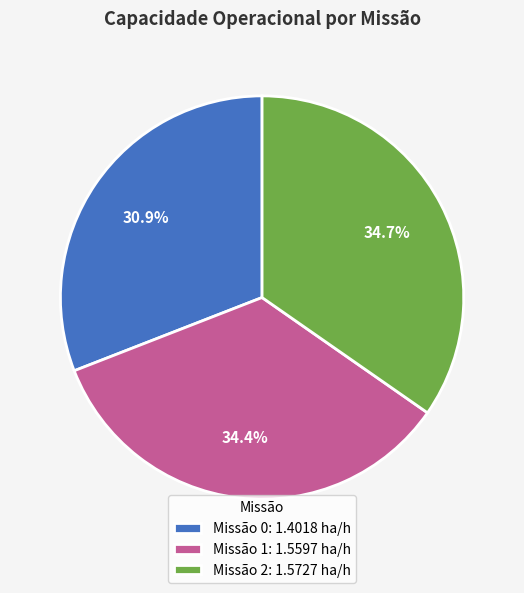

How much of the chart is everything except Missão 1: 1.5597 ha/h?

65.6%